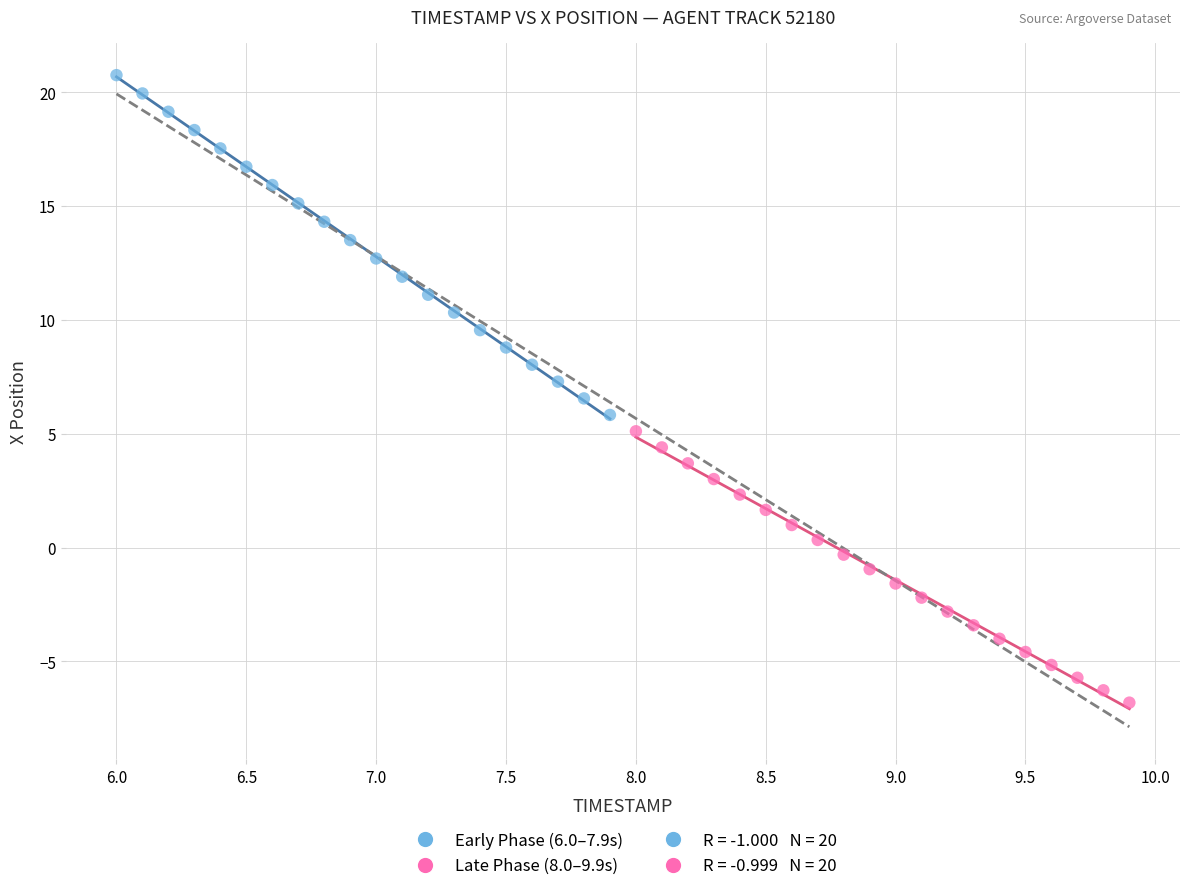

Which series reaches the minimum Y coordinate?

Late Phase (8.0–9.9s)